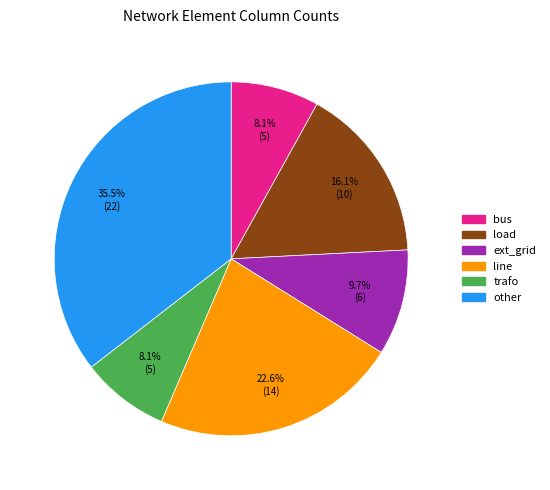

How many slices are in this pie chart?

6